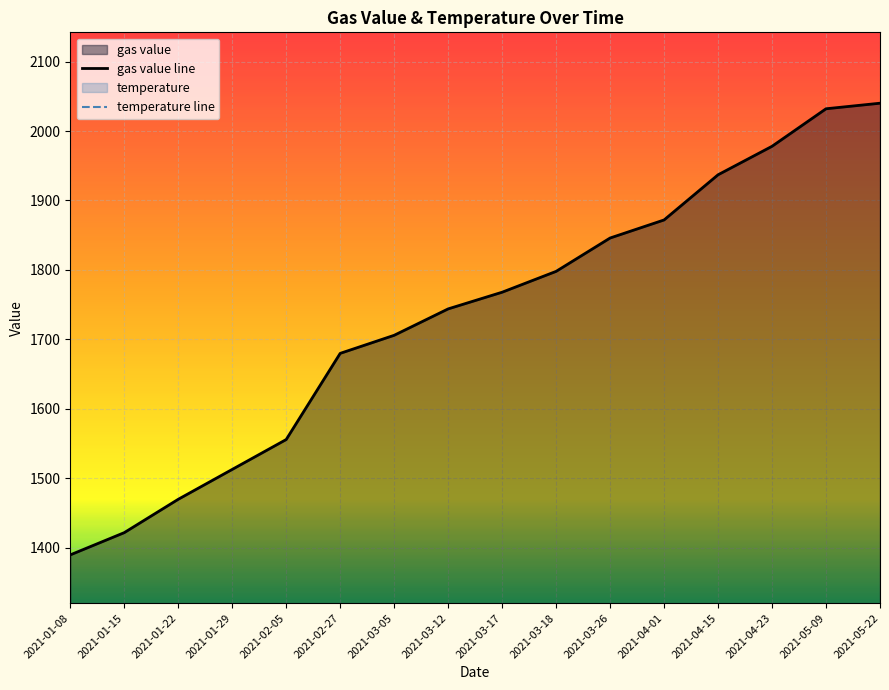

At which label does gas value line first exceed 1768?

2021-03-18